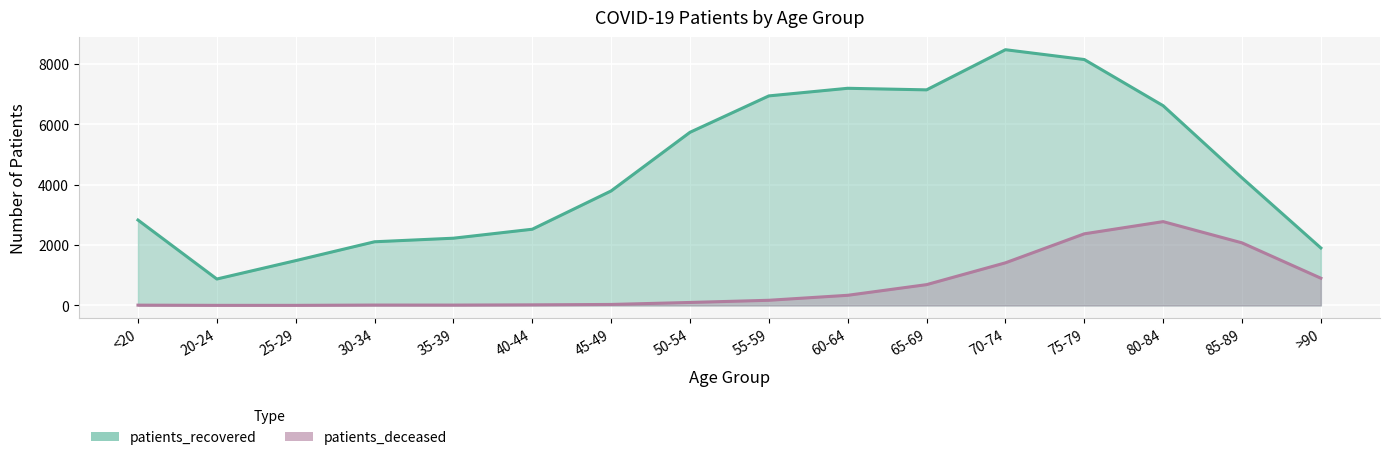

Is it true that patients_recovered equals 6937 at 55-59?

True